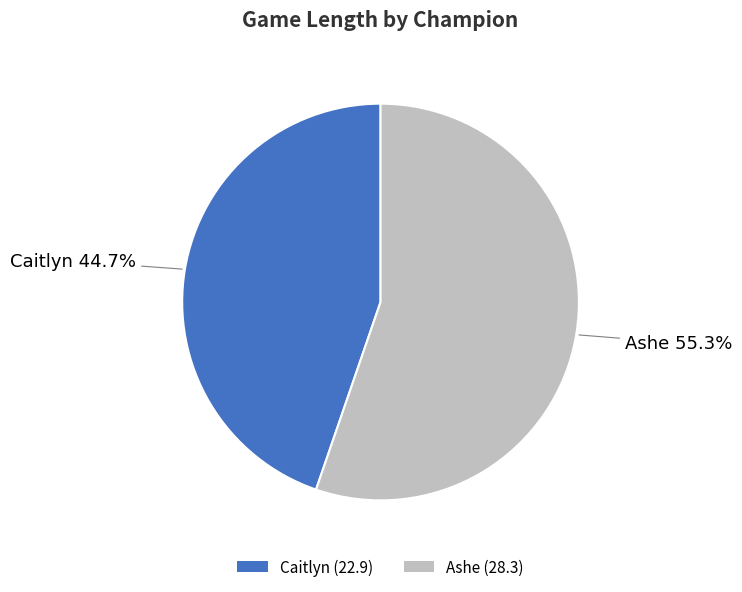

Is it true that Ashe is 55% of the pie?

True